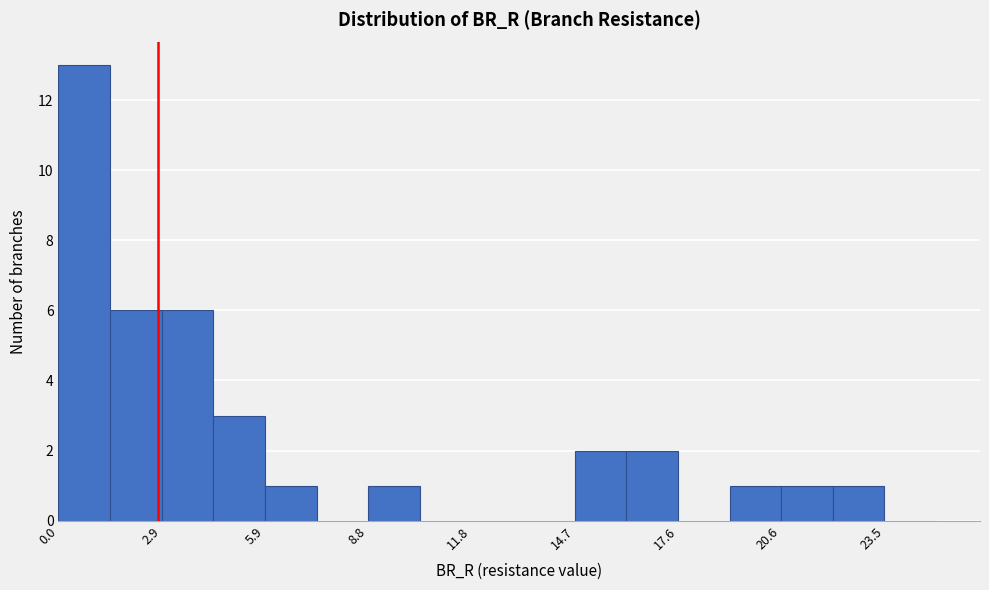

Read against the x-axis, roughly where is the centre of the tallest bar?

0.5